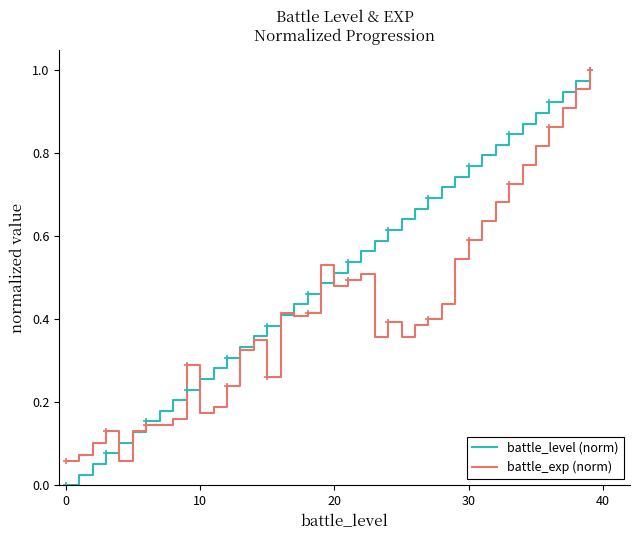

Rank the series by their average value, from highest to lowest.

battle_level (norm), battle_exp (norm)